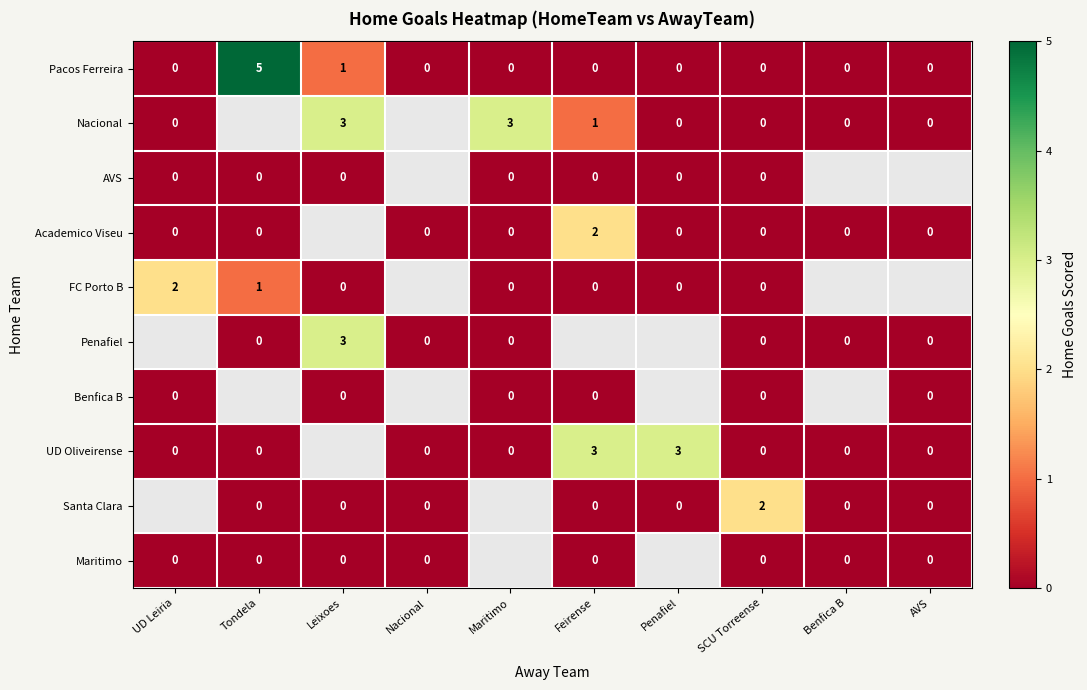

Where is Pacos Ferreira nearest to the value 2?

Leixoes